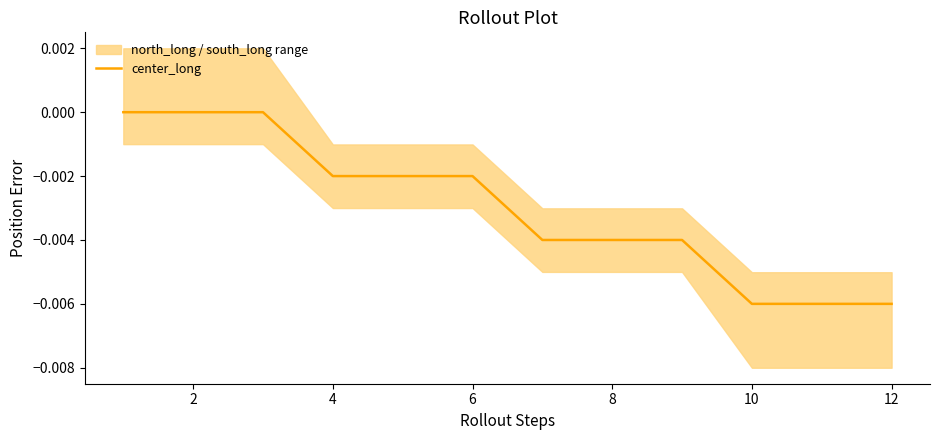

True or false: the data shows 0.0 at 4.

False